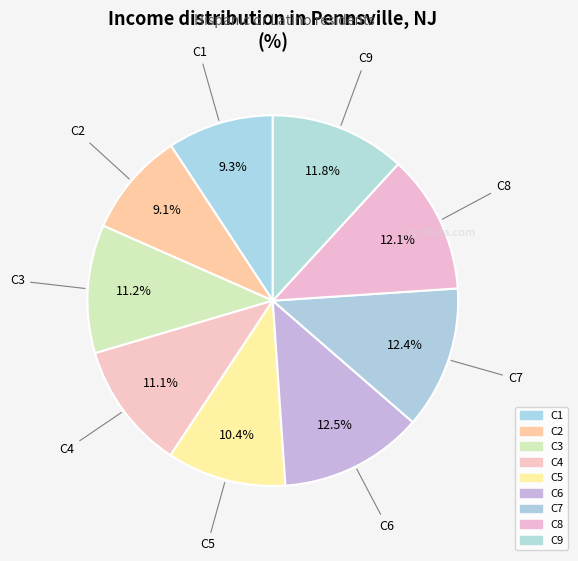

How many slices are in this pie chart?

9